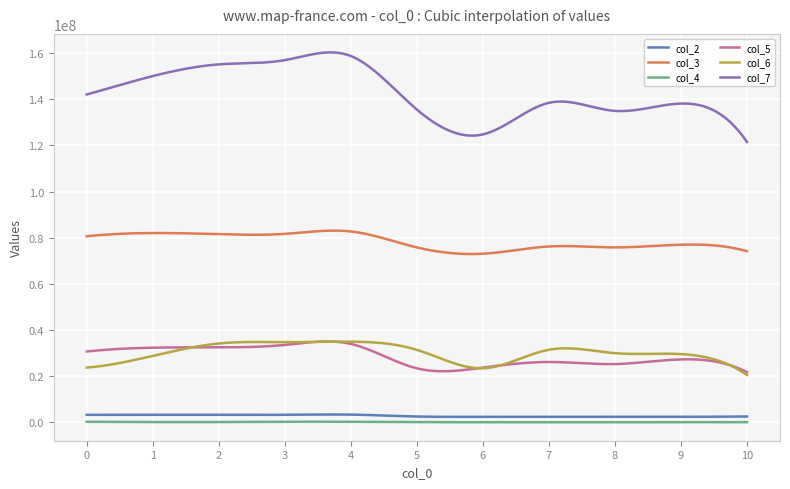

Which series has the largest total across all categories?

col_7